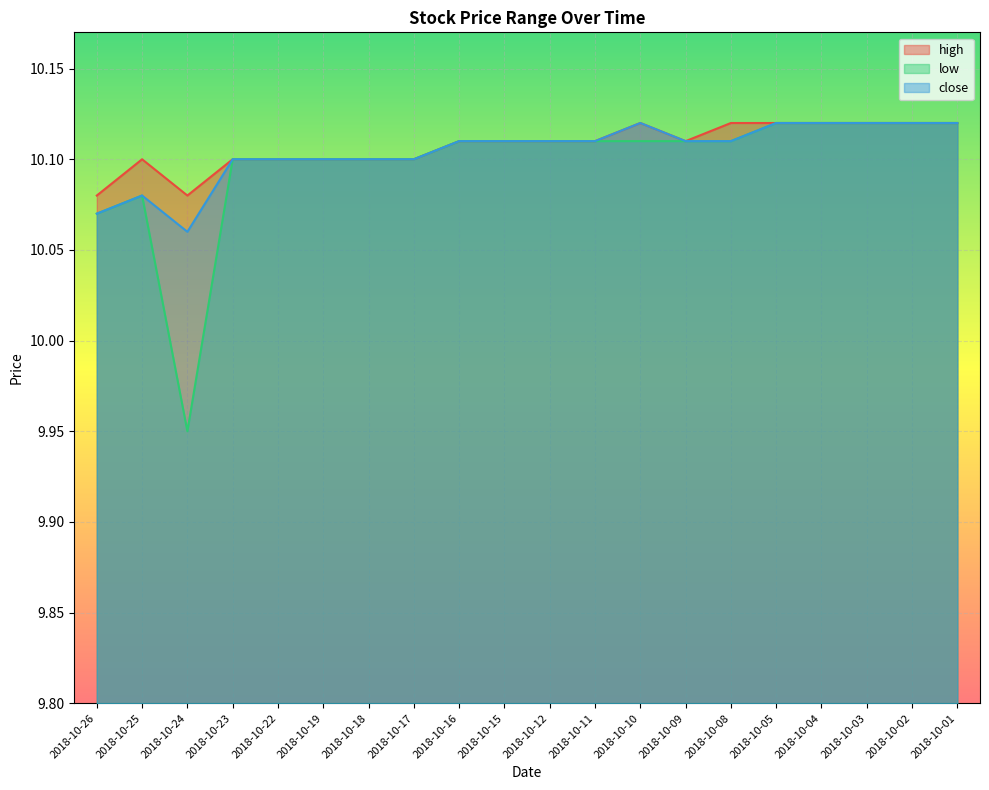

What are all the series names shown in the legend?

high, low, close